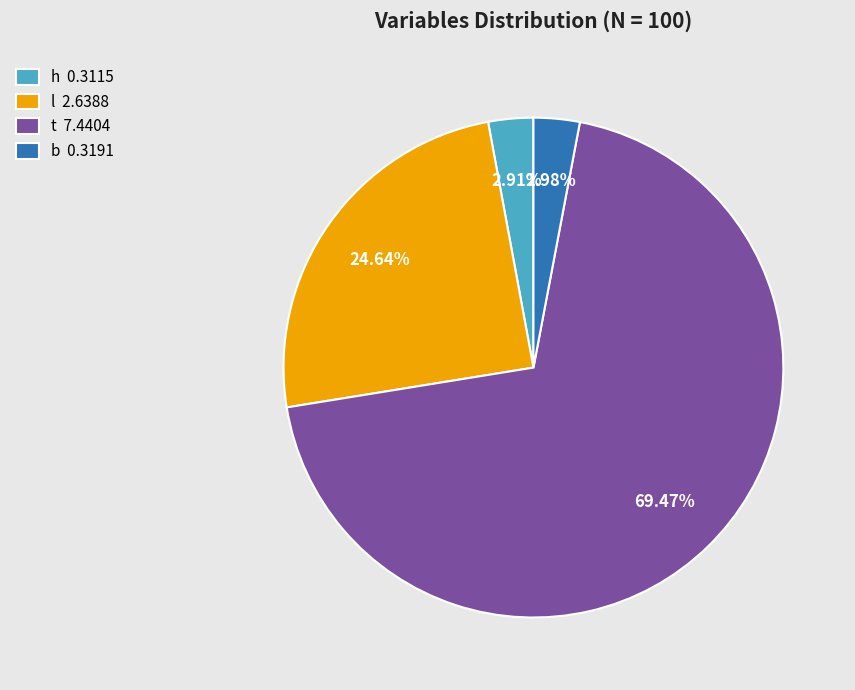

Which category accounts for the majority?

t